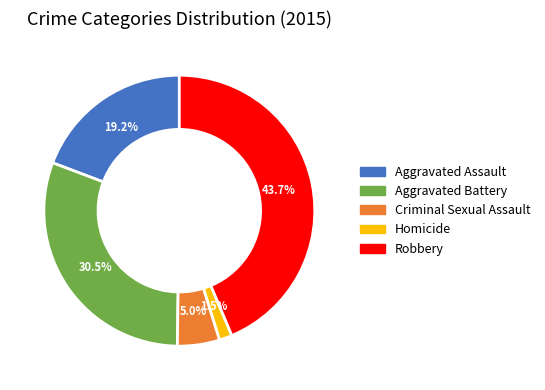

Do Criminal Sexual Assault and Aggravated Battery together represent more than half of the pie?

No